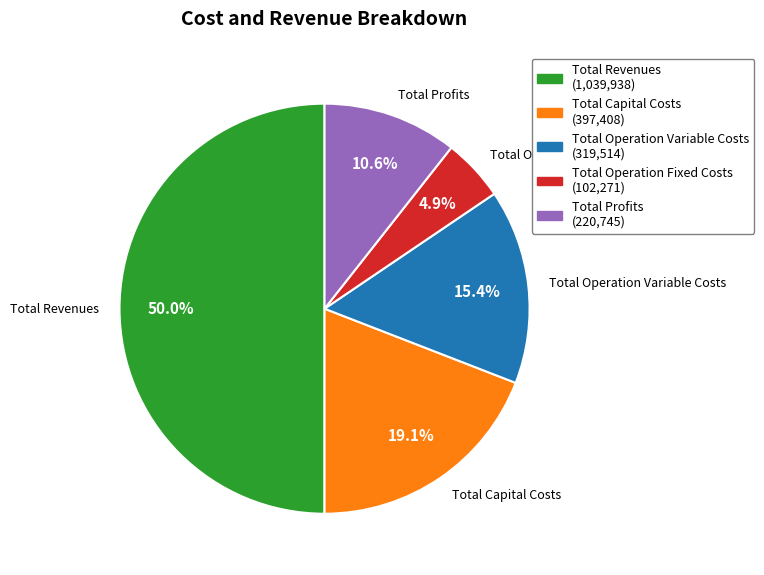

To the nearest percent, what is the difference between the Total Capital Costs and Total Profits slice percentages?

8%